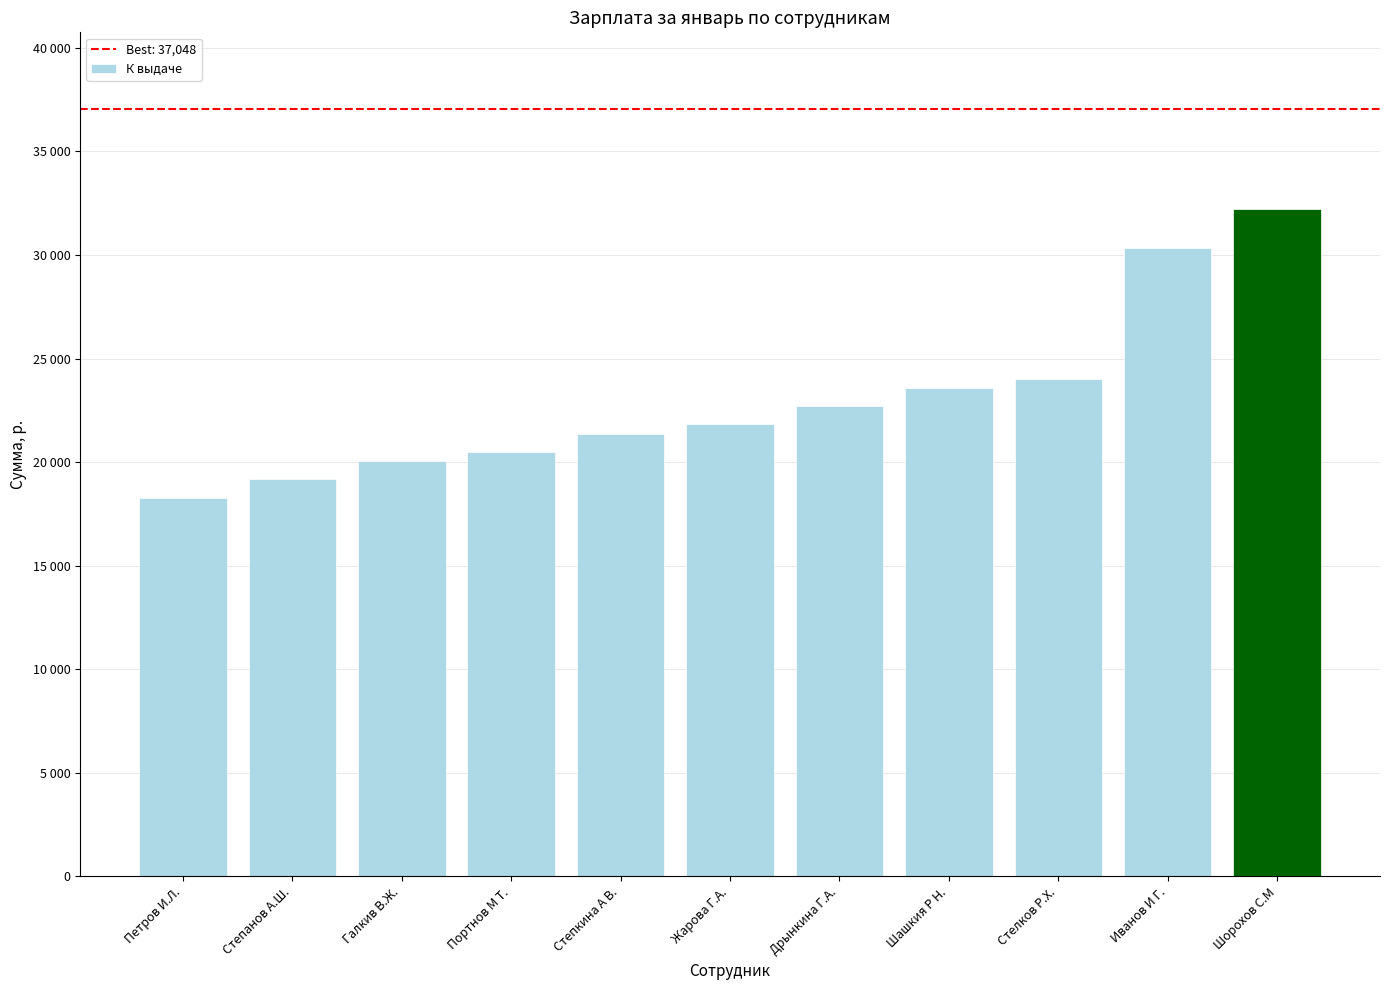

The chart shows a value of 20499.4 at Портнов М Т.. True or false?

True